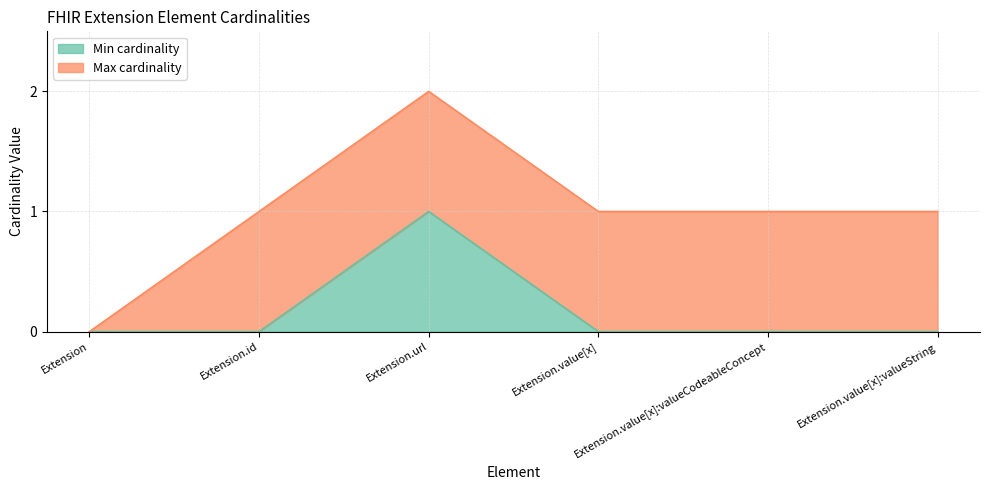

Reading left to right, list all the values displayed in this chart.

Extension=0	Extension.id=0	Extension.url=1	Extension.value[x]=0	Extension.value[x]:valueCodeableConcept=0	Extension.value[x]:valueString=0